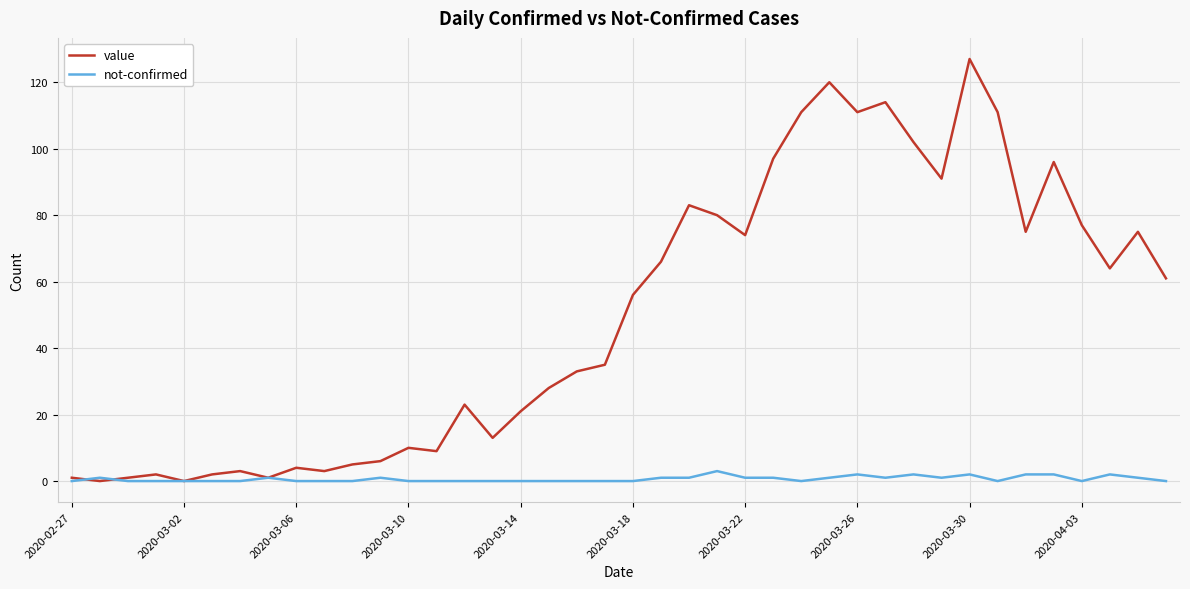

Which series has the largest range (max minus min)?

value